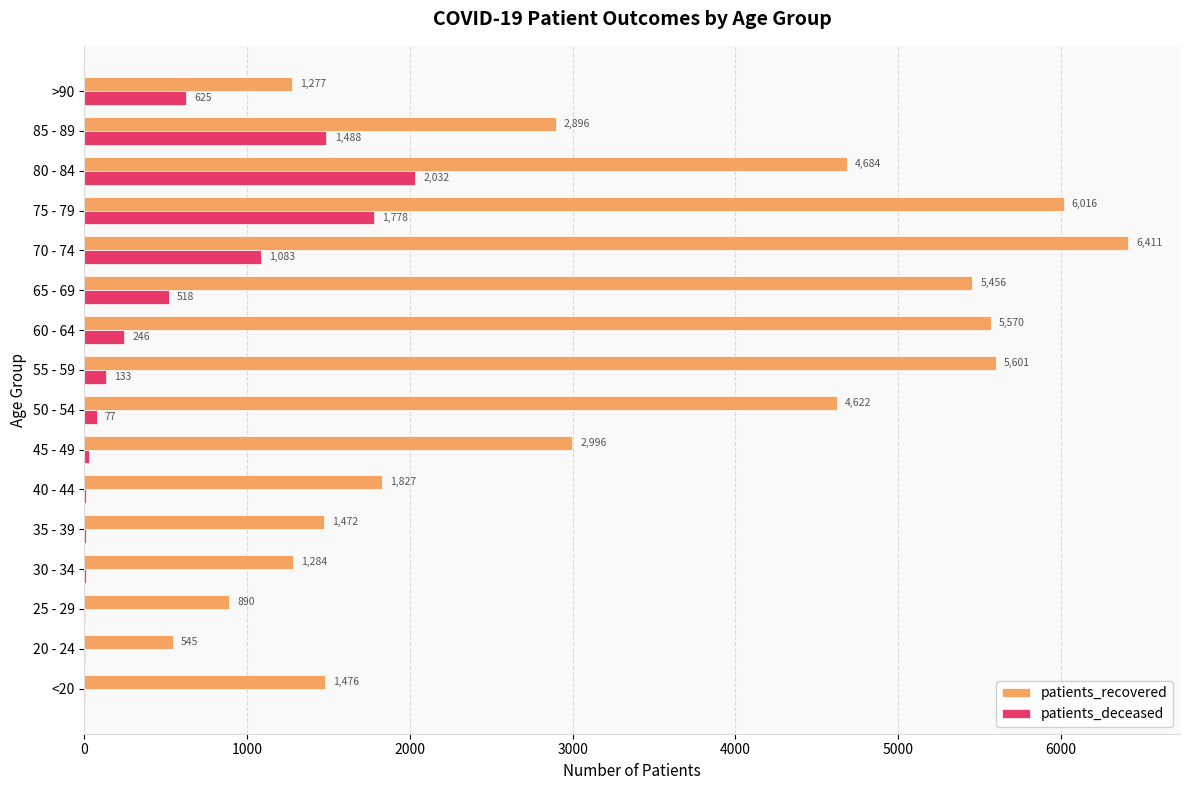

Between 20 - 24 and 80 - 84, which series saw the biggest shift?

patients_recovered